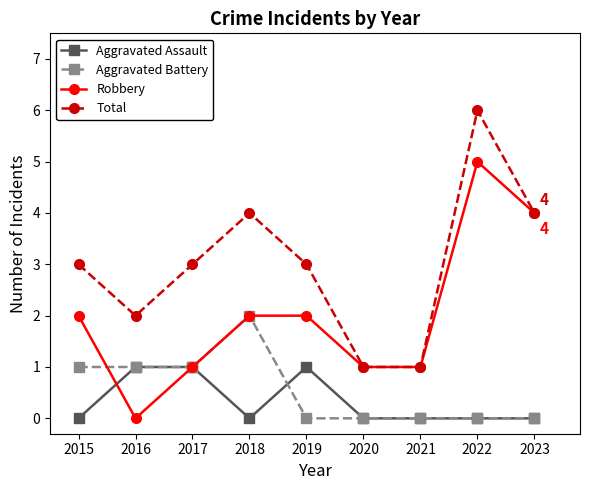

How many distinct data groups are displayed?

4